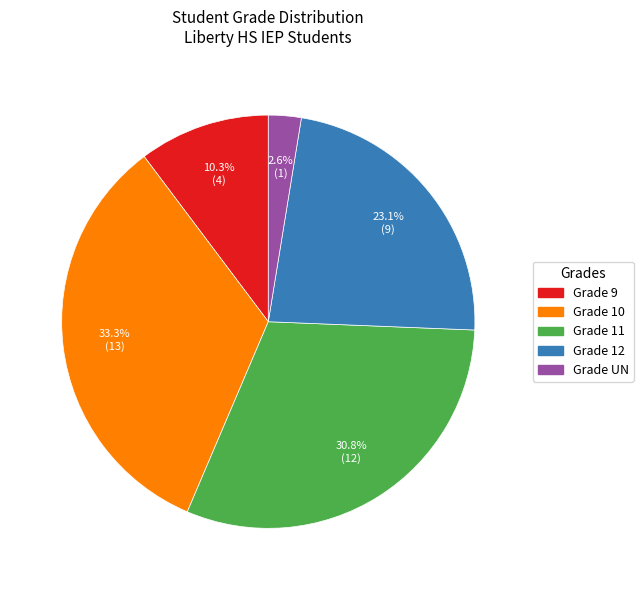

Does any single category account for the majority?

No